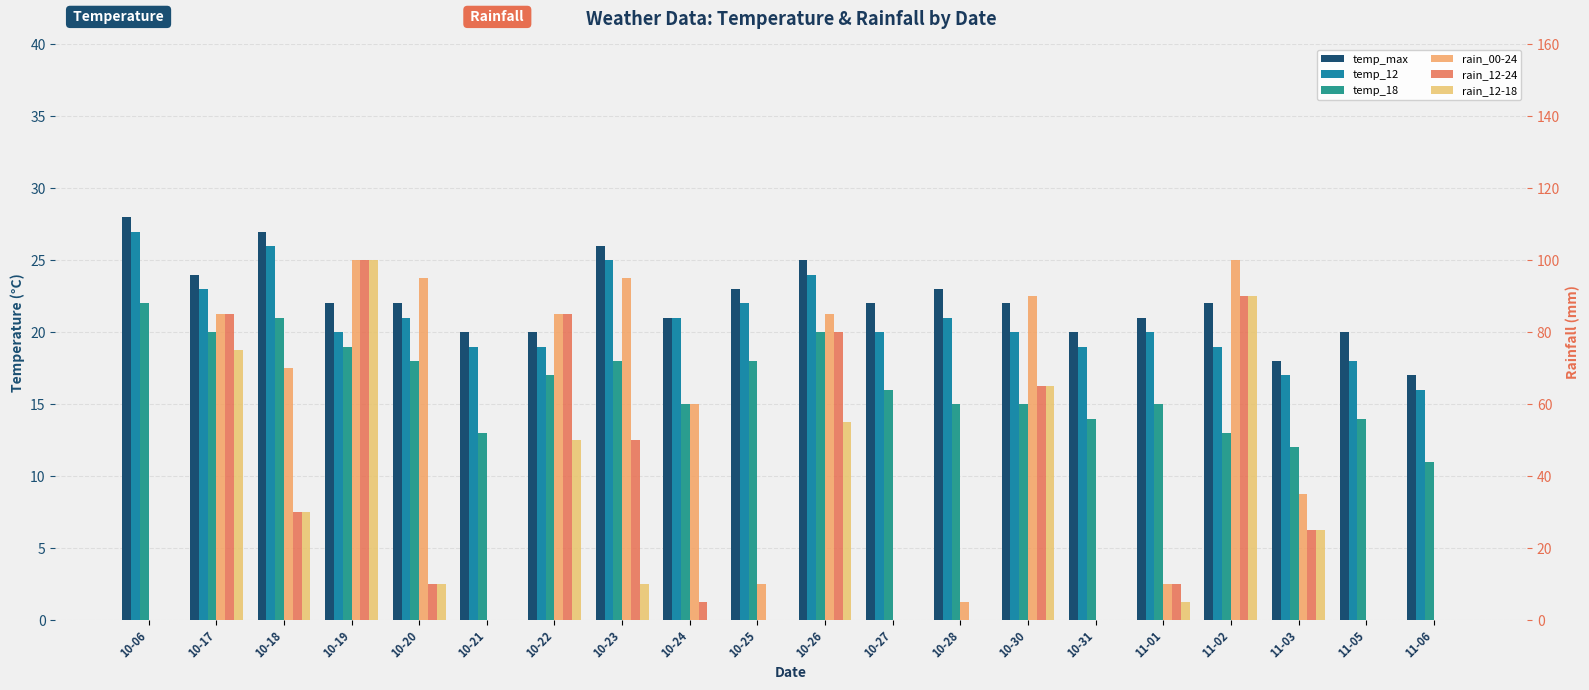

What is the difference between the maximum and second lowest values in the rain_00-24 series?

100